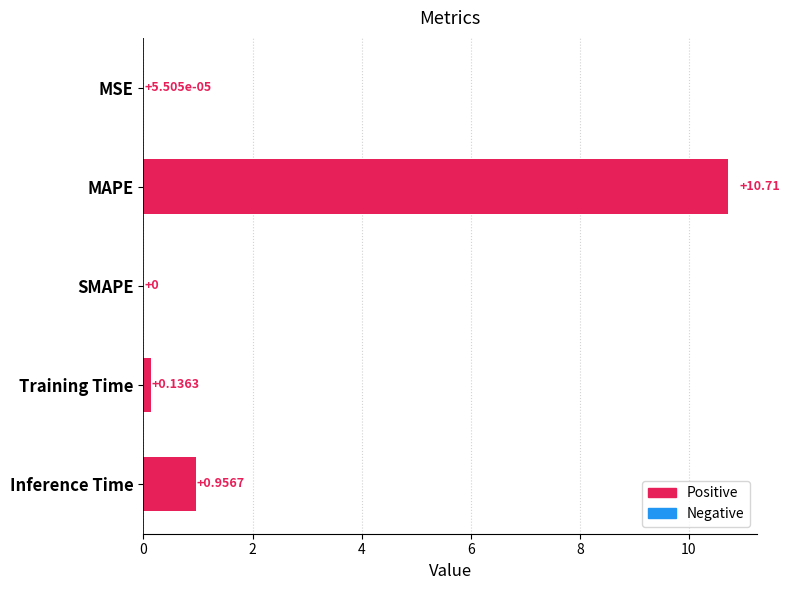

Which has a higher value, SMAPE or MSE?

MSE